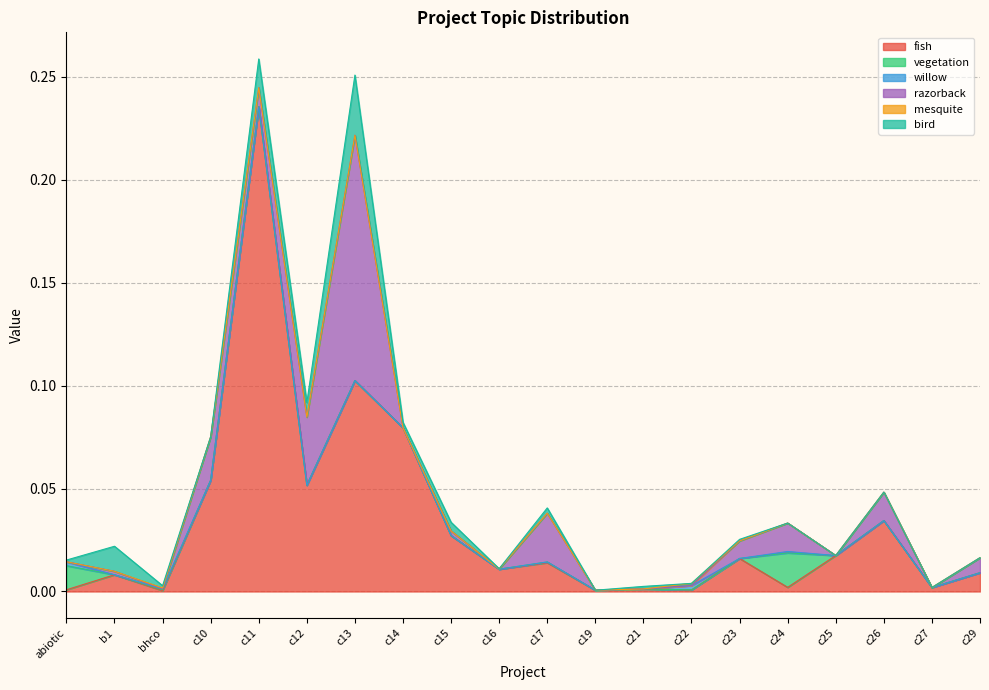

Reading left to right, what are all the values shown in this chart?

fish: 0.0	0.0	0.0	0.1	0.2	0.1	0.1	0.1	0.0	0.0	0.0	0.0	0.0	0.0	0.0	0.0	0.0	0.0	0.0	0.0
vegetation: 0.0	0.0	0.0	0.0	0.0	0.0	0.0	0.0	0.0	0.0	0.0	0.0	0.0	0.0	0.0	0.0	0.0	0.0	0.0	0.0
willow: 0.0	0.0	0.0	0.0	0.0	0.0	0.0	0.0	0.0	0.0	0.0	0.0	0.0	0.0	0.0	0.0	0.0	0.0	0.0	0.0
razorback: 0.0	0.0	0.0	0.0	0.0	0.0	0.1	0.0	0.0	0.0	0.0	0.0	0.0	0.0	0.0	0.0	0.0	0.0	0.0	0.0
mesquite: 0.0	0.0	0.0	0.0	0.0	0.0	0.0	0.0	0.0	0.0	0.0	0.0	0.0	0.0	0.0	0.0	0.0	0.0	0.0	0.0
bird: 0.0	0.0	0.0	0.0	0.0	0.0	0.0	0.0	0.0	0.0	0.0	0.0	0.0	0.0	0.0	0.0	0.0	0.0	0.0	0.0